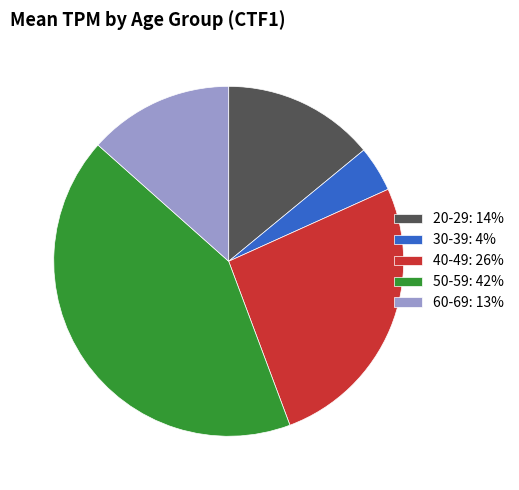

Does 20-29 represent more than half of the total?

No